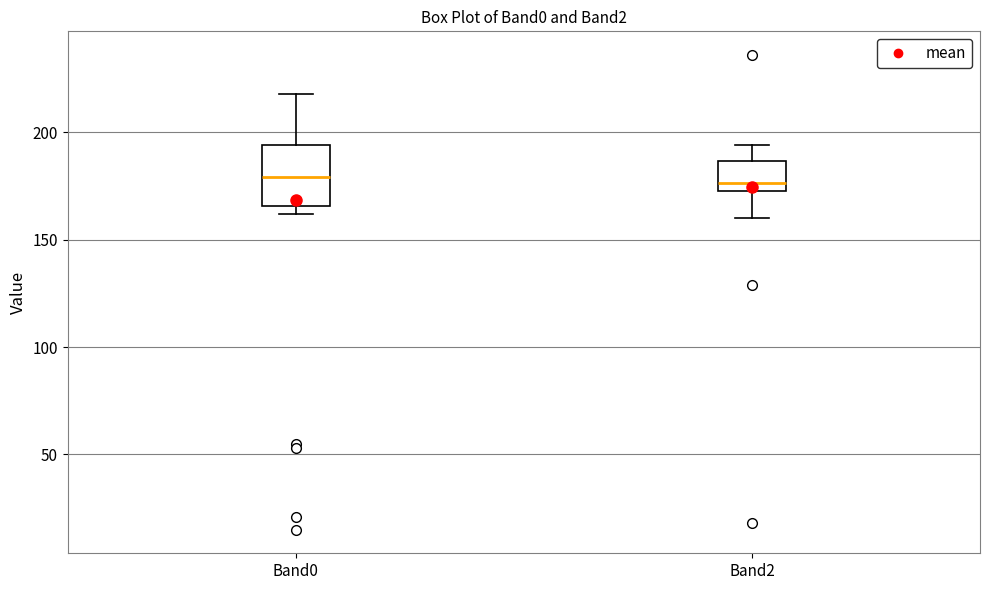

Comparing the boxes themselves (not the whiskers), which one is the tallest?

Band0